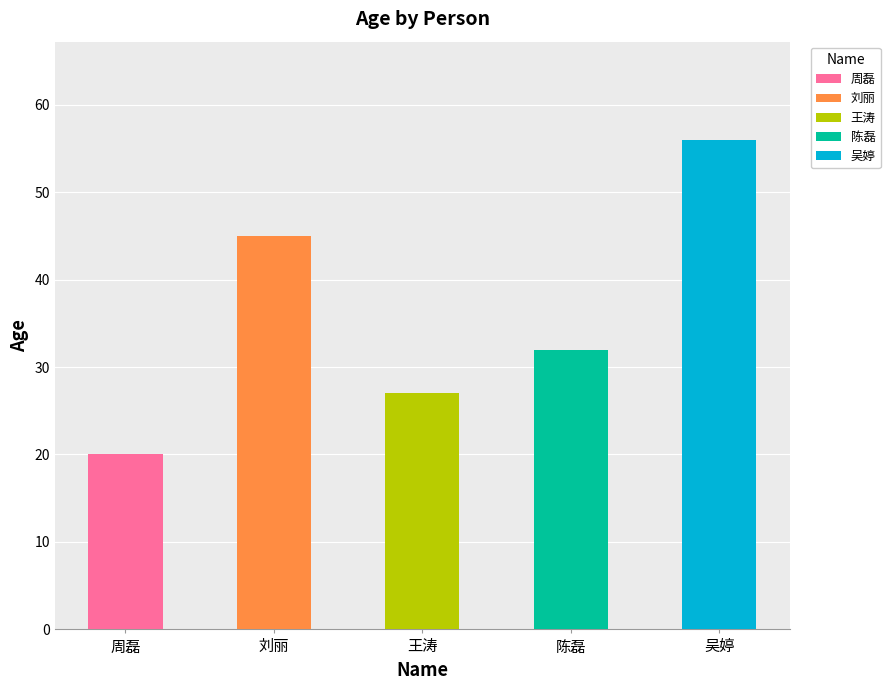

What is the difference between the values at 王涛 and 陈磊?

5